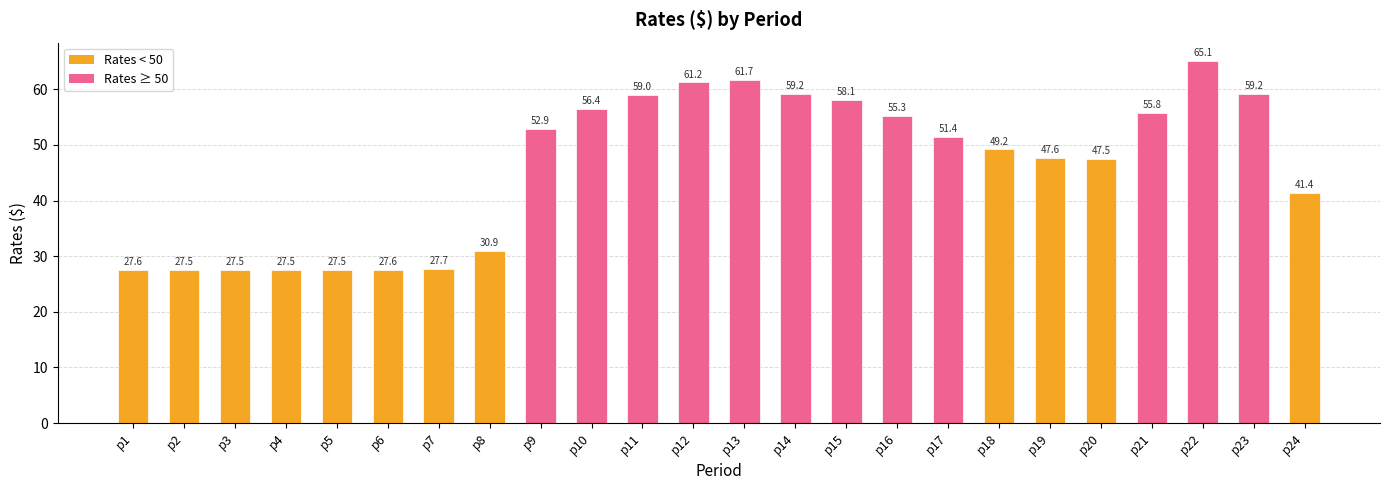

Is it true that the value at p17 is 12.8?

False